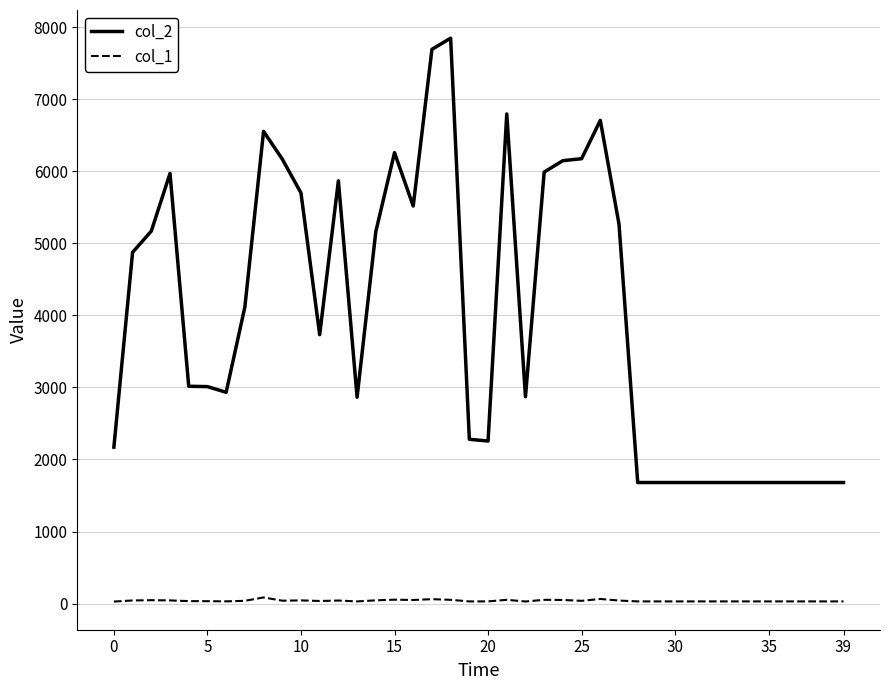

What is the maximum value shown in the chart?

7847